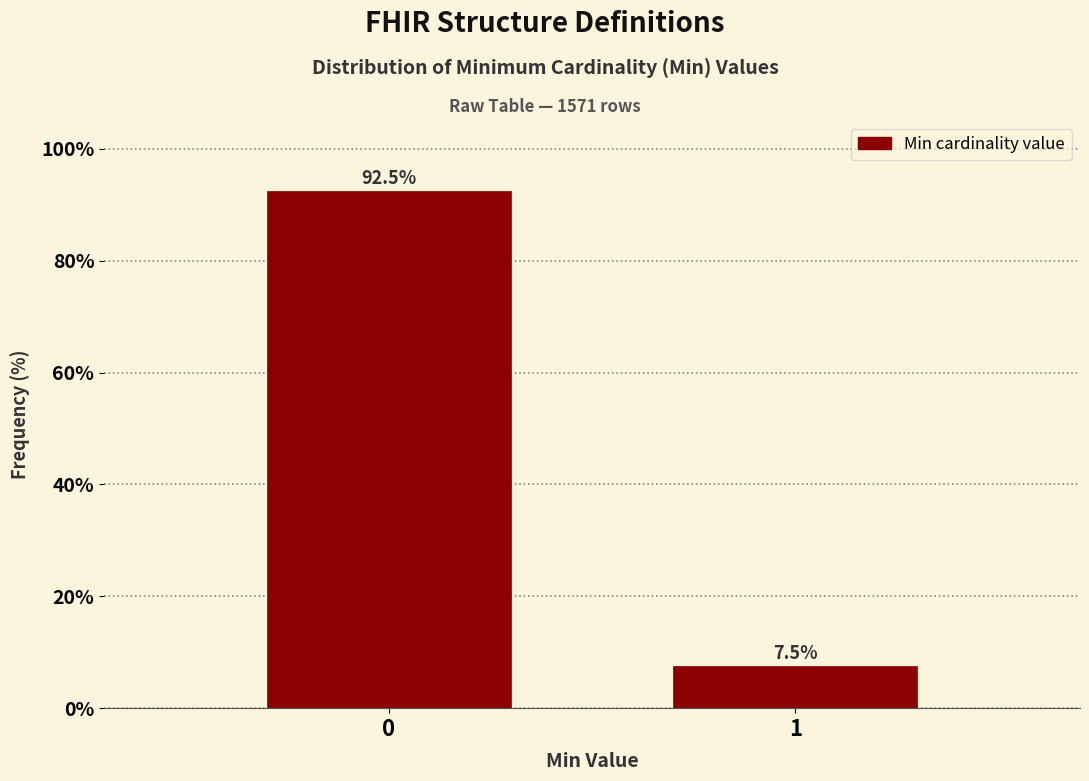

Reading left to right, transcribe all the data shown in this chart.

92.5	7.5